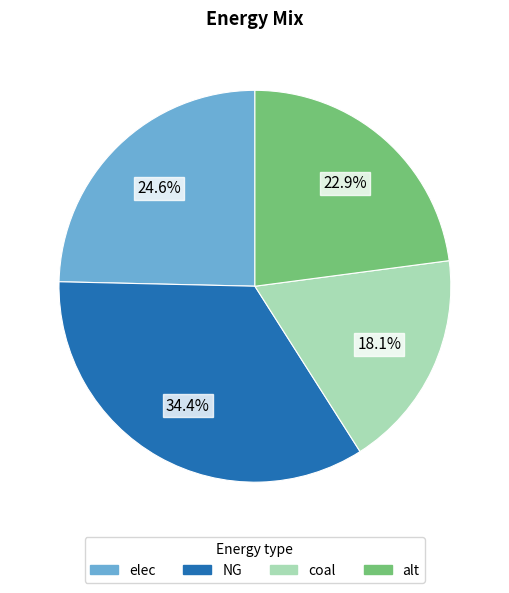

To the nearest percent, what is the difference between the largest and smallest slice percentages?

16%